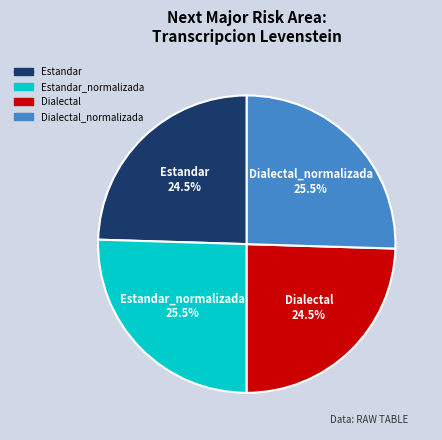

Does any single category account for the majority?

No